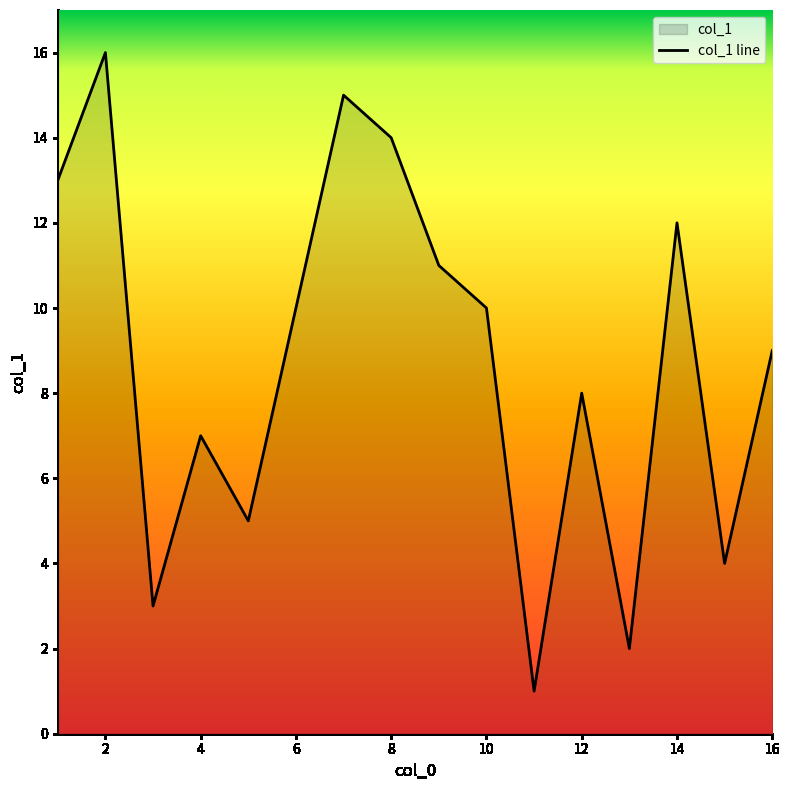

What is the change in value from 14 to 16?

-3